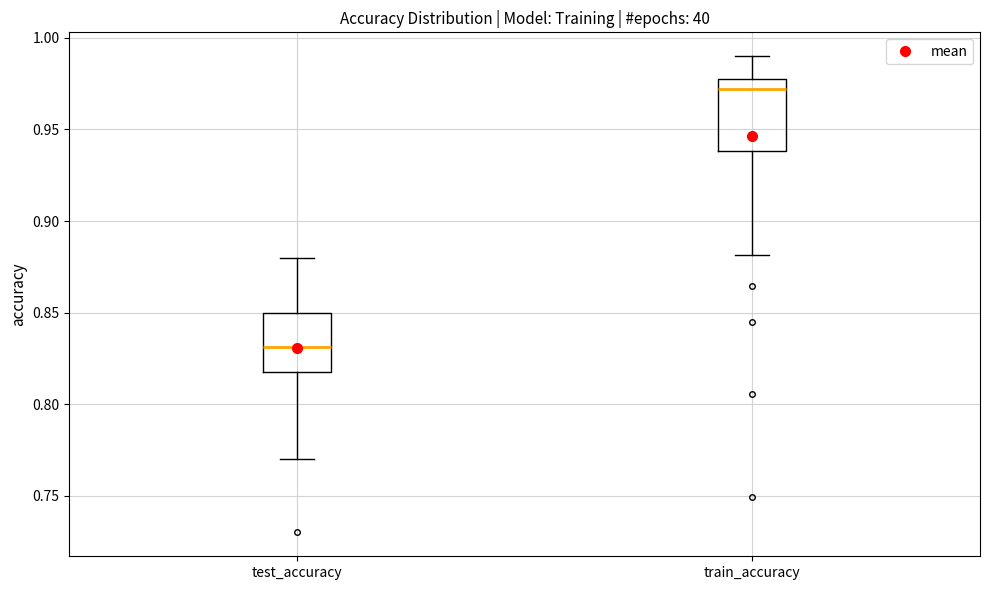

Reading left to right, read every box against the y-axis: the position of its median line, the range the box covers, and the ends of its whiskers. The values are not printed on the chart, so give them approximately, as read against the axis.

test_accuracy: median 0.830, box 0.815 to 0.850, whiskers 0.770 to 0.880
train_accuracy: median 0.970, box 0.940 to 0.980, whiskers 0.880 to 0.990